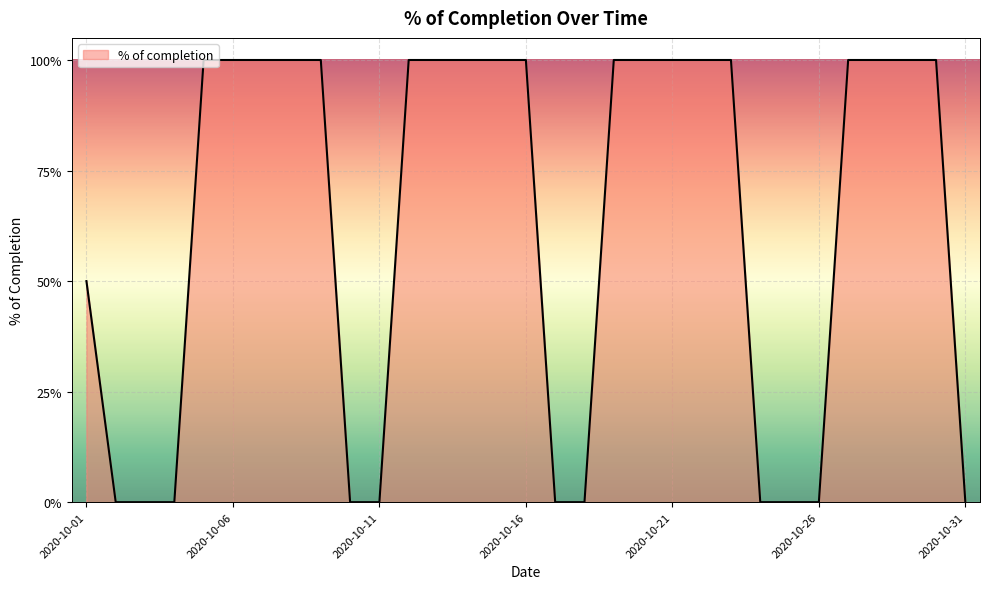

Which category has the highest value across all series?

2020-10-05